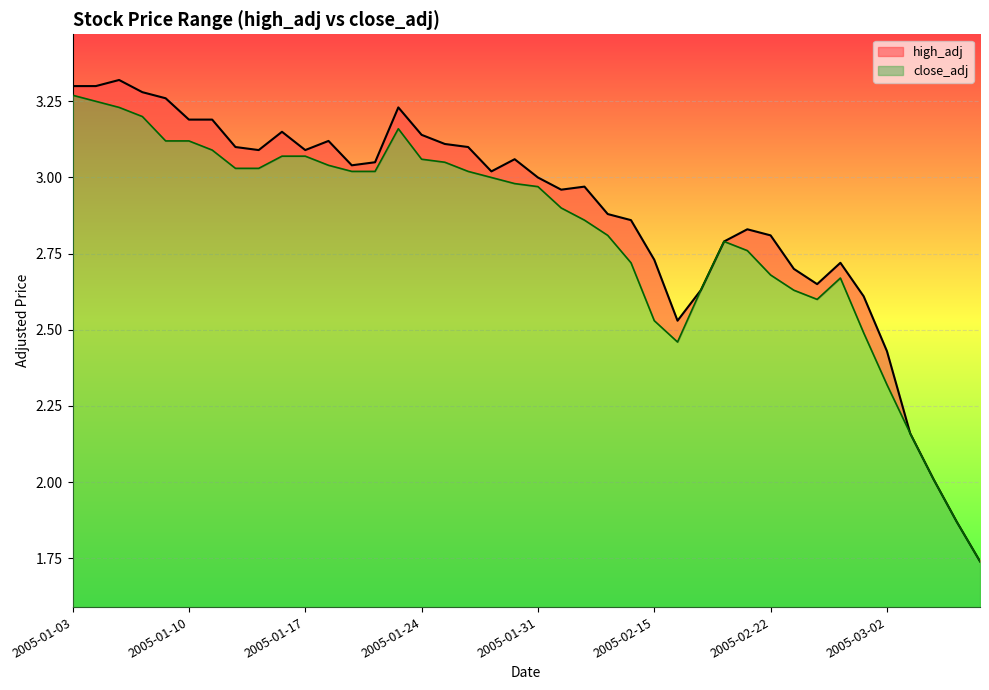

What is the label of the 5th point from the right?

2005-03-02